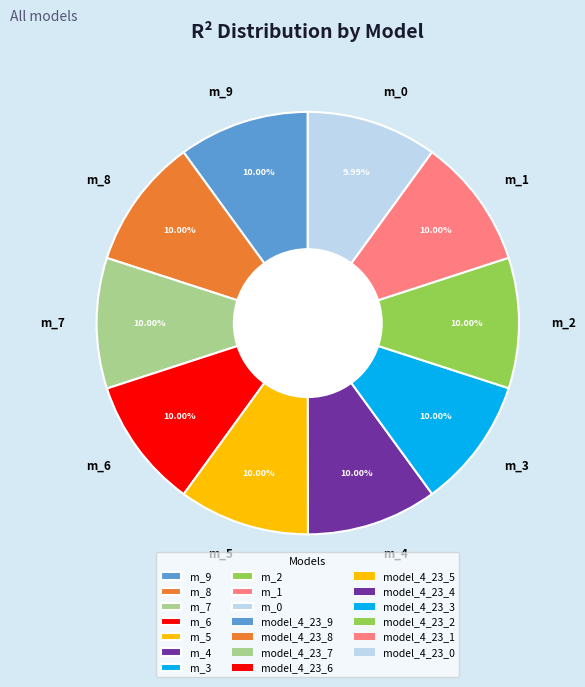

Does m_3 account for over 50% of the chart?

No